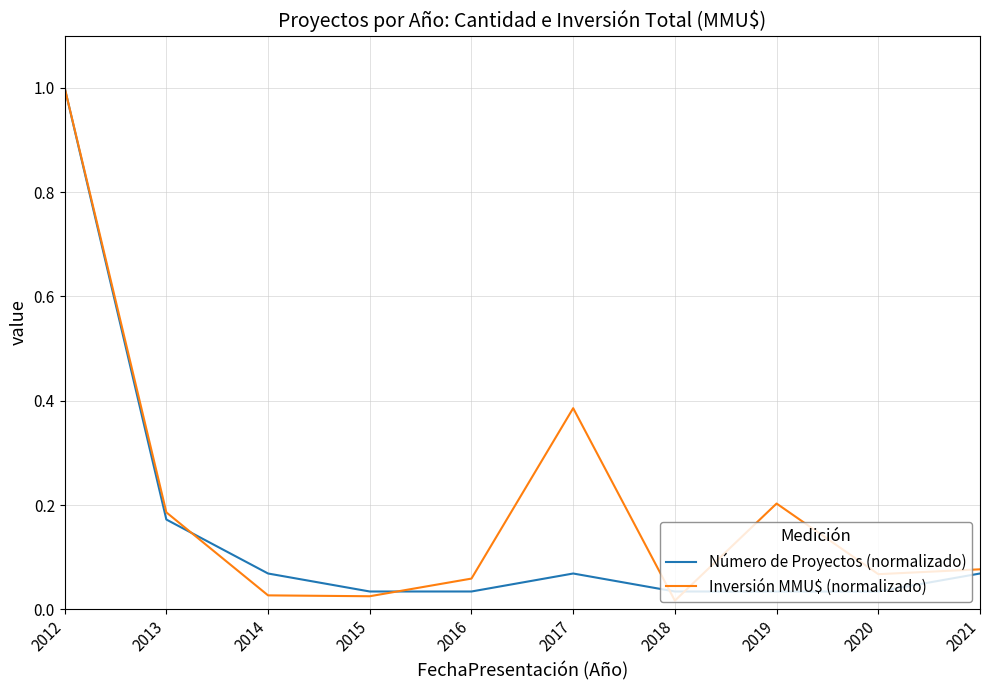

Which series has the widest spread of values?

Inversión MMU$ (normalizado)